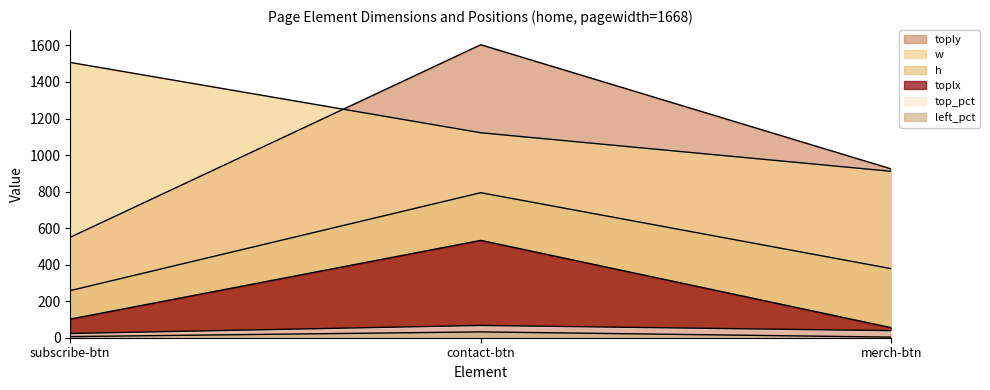

What is the maximum value shown in the chart?

1604.0